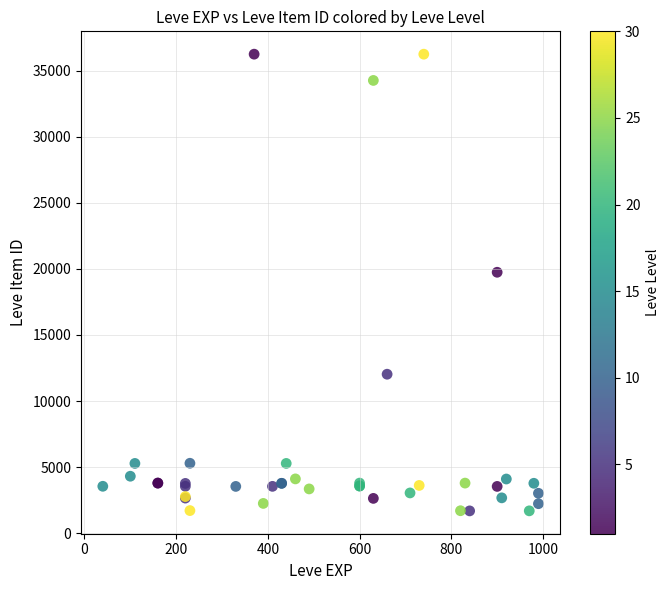

What Y value in the scatter plot is closest to 18967?

19744